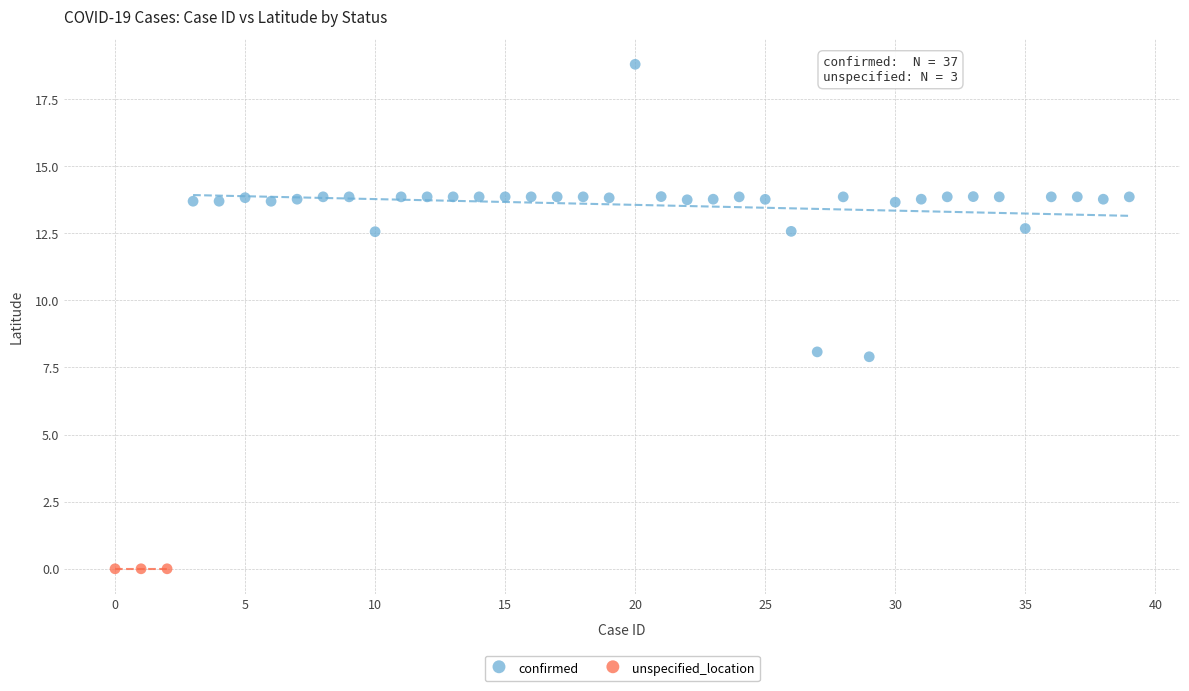

Which series contains the highest Y value?

confirmed